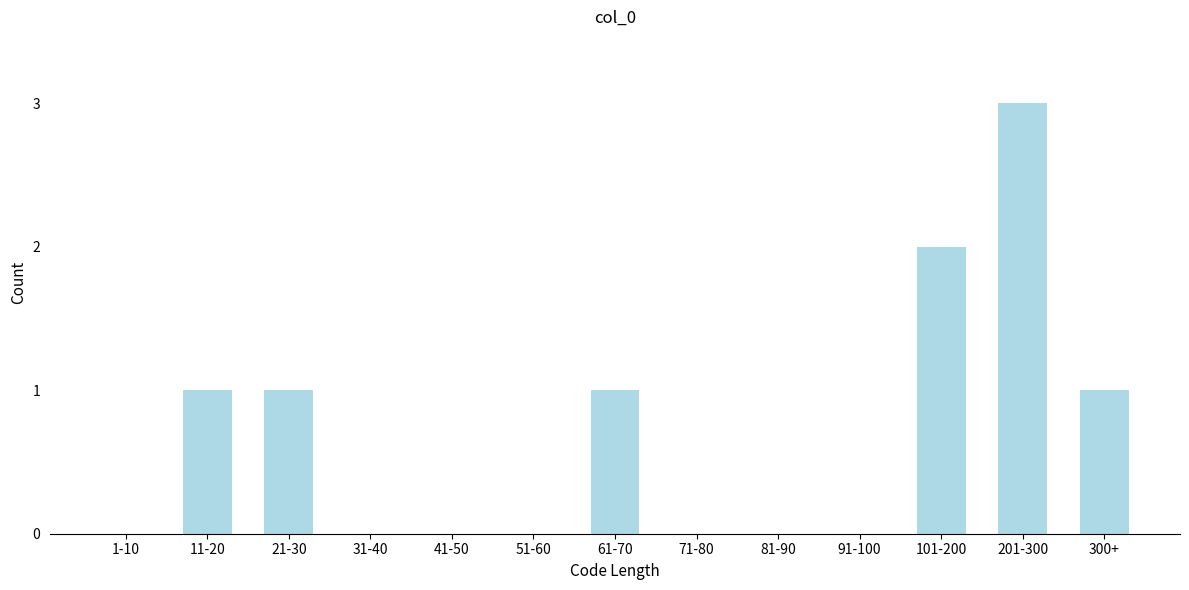

Reading right to left, list all the values displayed in this chart.

300+=1	201-300=3	101-200=2	91-100=0	81-90=0	71-80=0	61-70=1	51-60=0	41-50=0	31-40=0	21-30=1	11-20=1	1-10=0